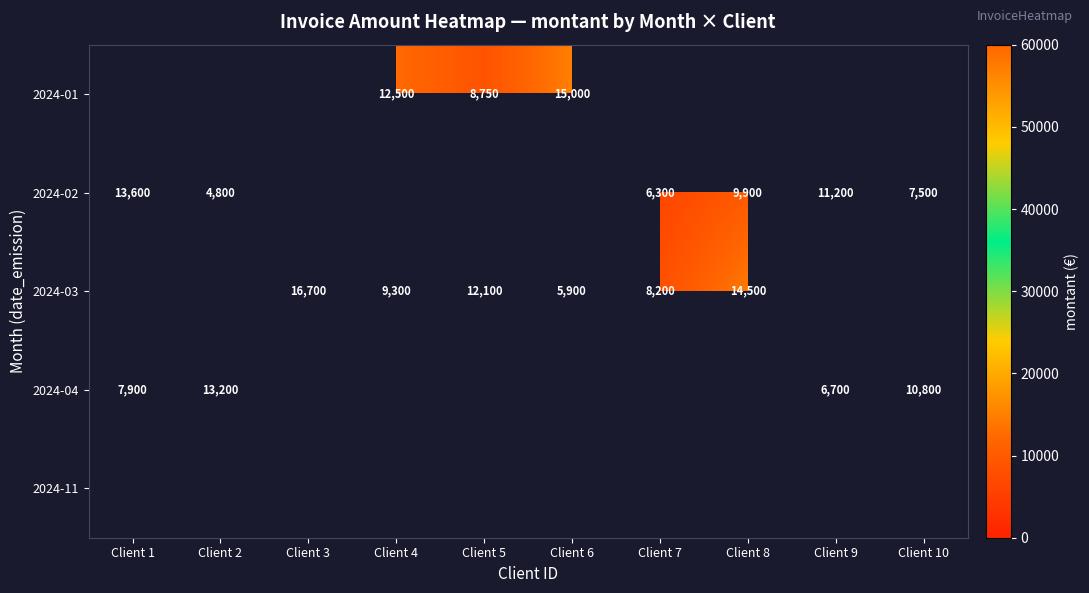

Between Client 5 and Client 3, which is larger?

Client 3